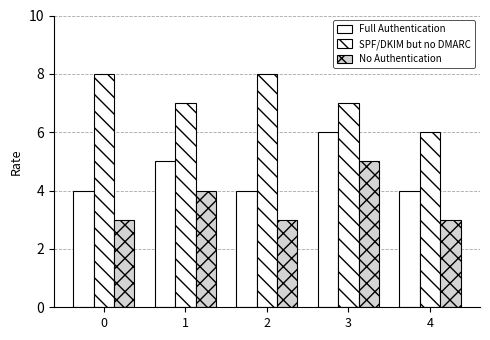

Between 0 and 3, which series saw the biggest shift?

Full Authentication